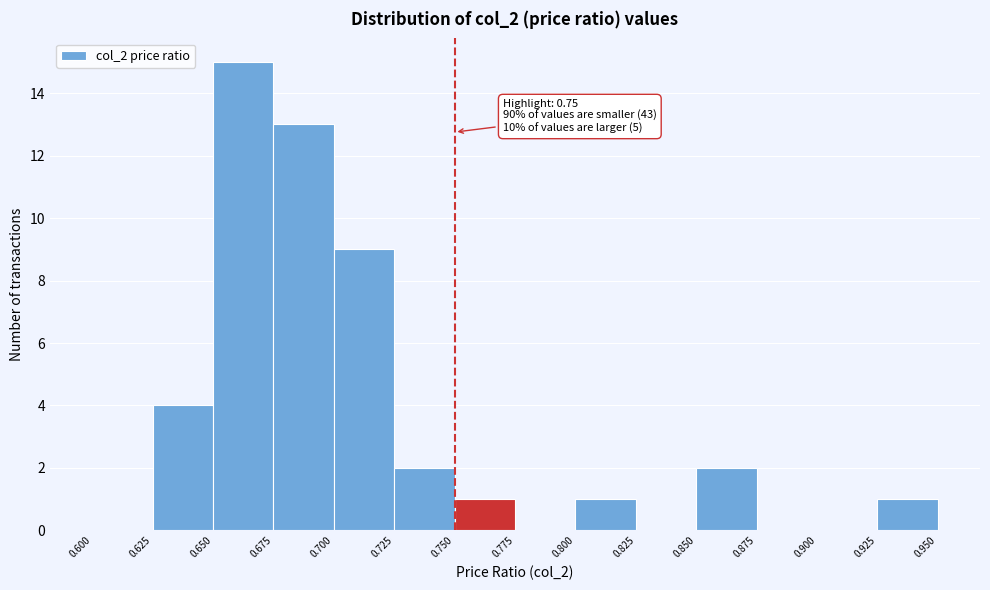

Over which range of the x-axis is the bar tallest?

0.650 to 0.675